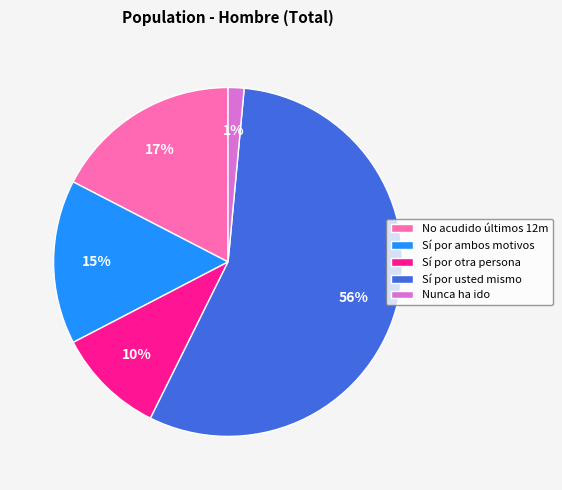

Which has a higher value, No acudido últimos 12m or Sí por otra persona?

No acudido últimos 12m